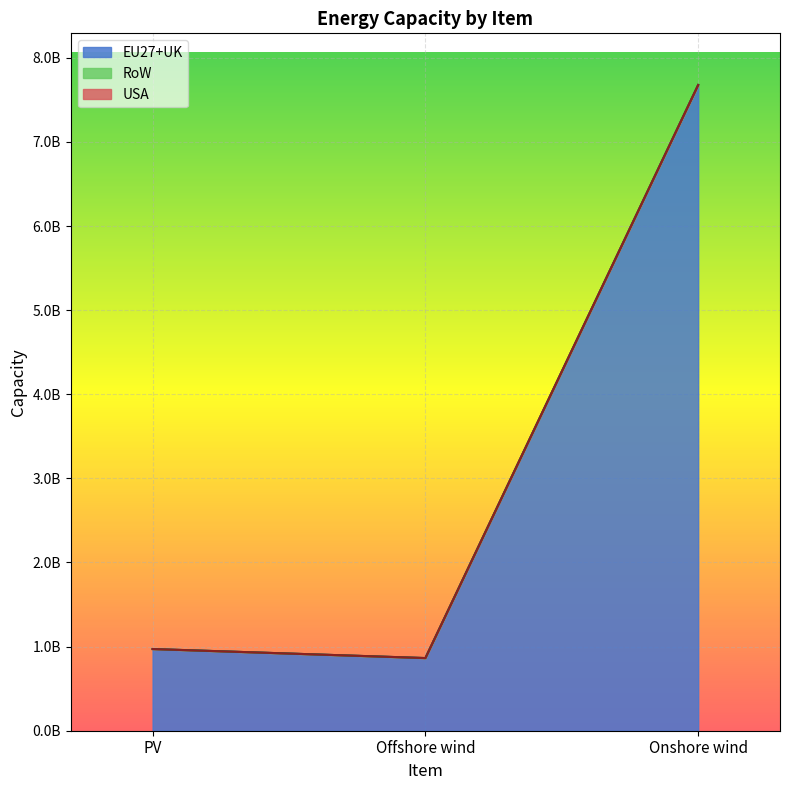

True or false: RoW has a value of 0.0 at PV.

True